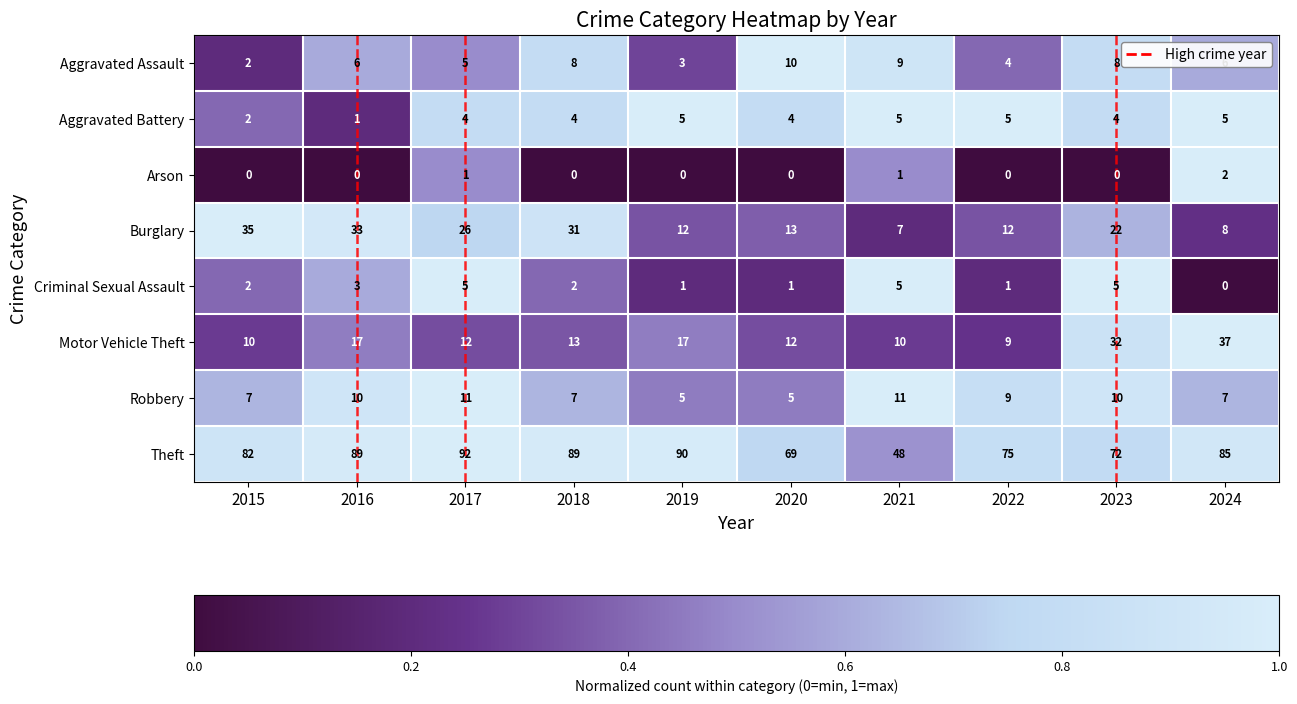

Which label corresponds to the largest value in the chart?

2017